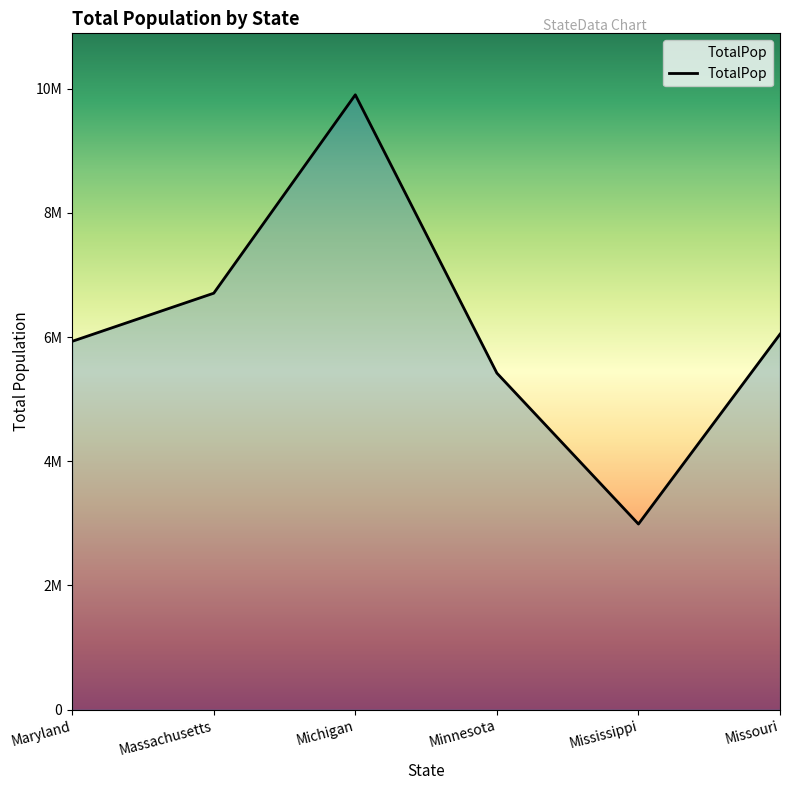

Does the chart have visible grid lines?

No